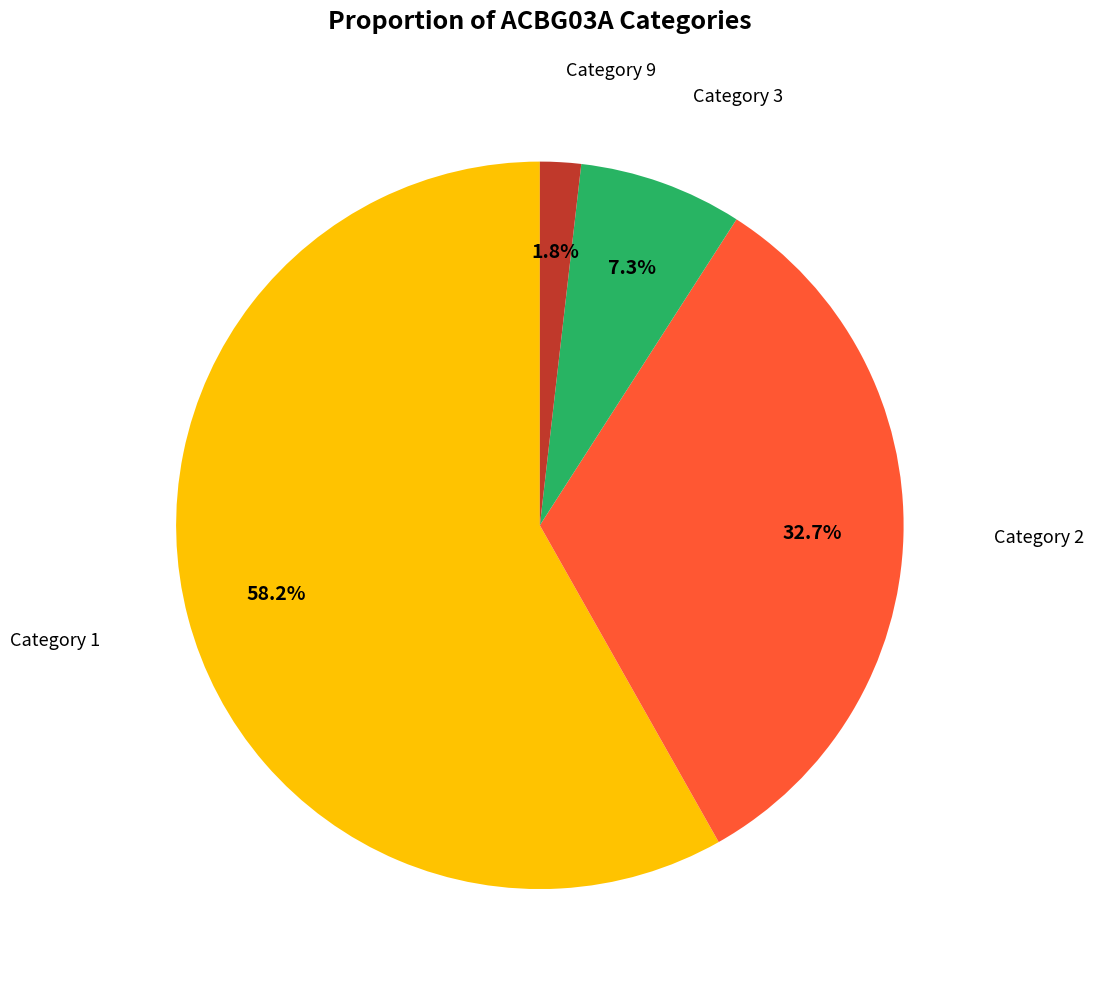

Is there a majority slice in this chart?

Yes